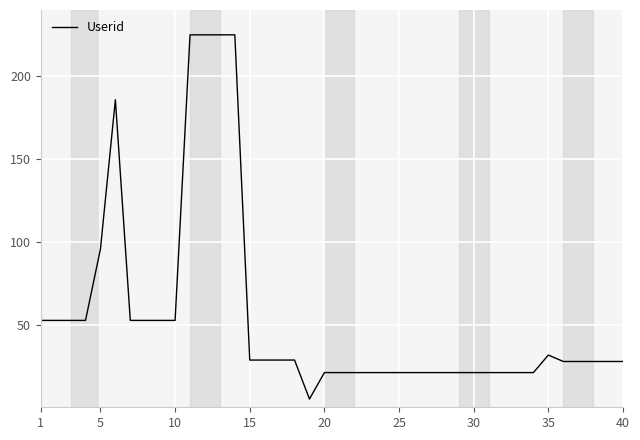

What is the difference between the maximum and minimum values?

220.0